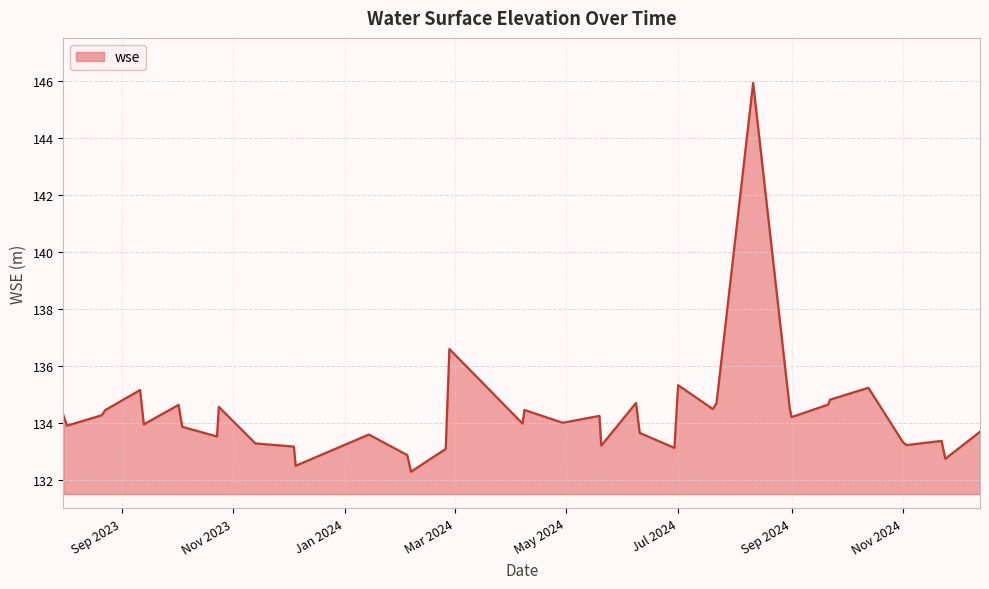

How many lines are shown in the chart?

1